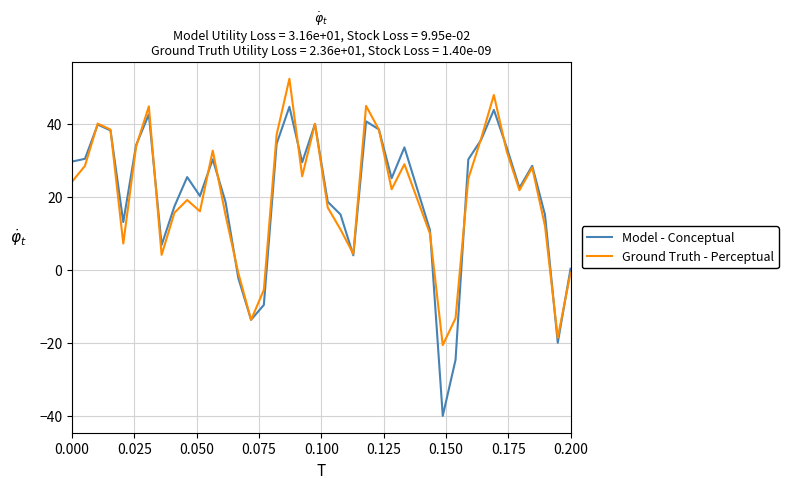

What is the greatest value displayed?

52.3